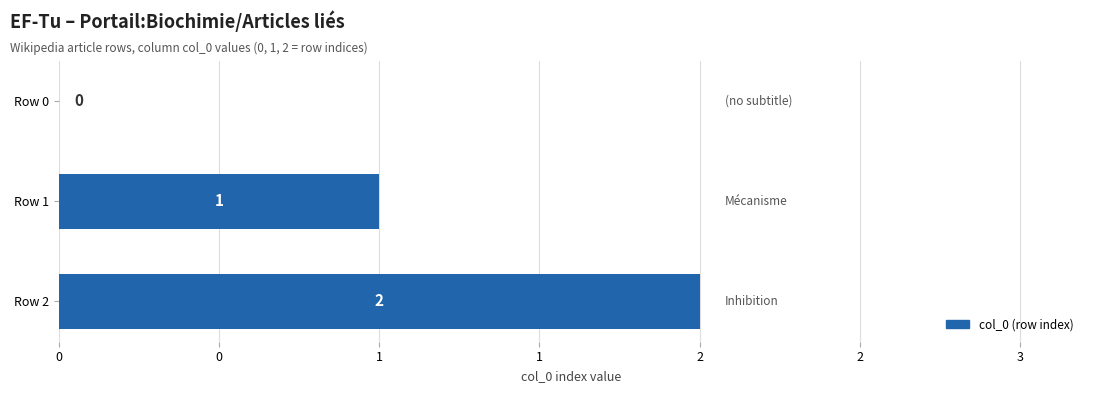

Are the bars horizontal?

Yes